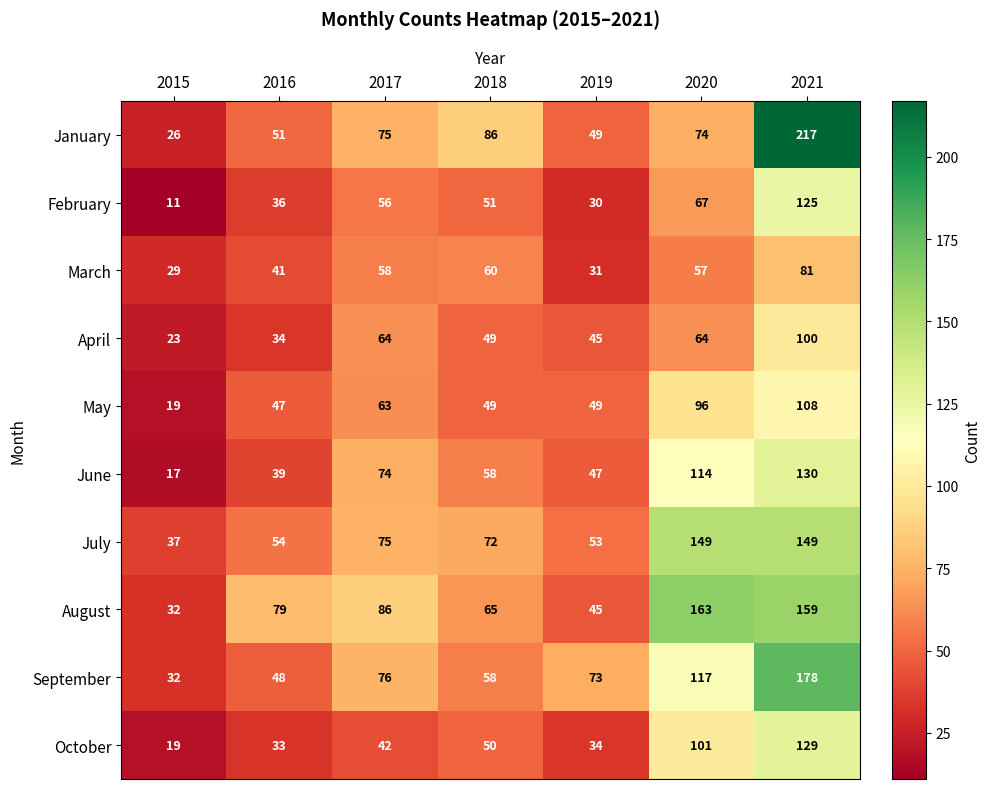

List the series in order of their peak value, highest first.

January, September, August, July, June, October, February, May, April, March